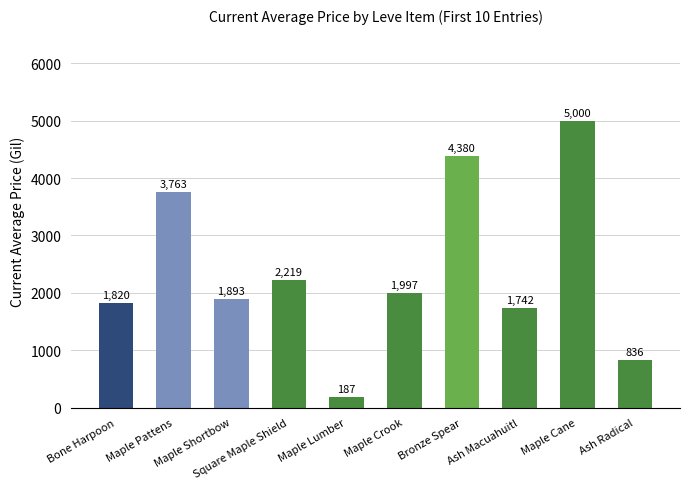

How many bars are there in total?

10